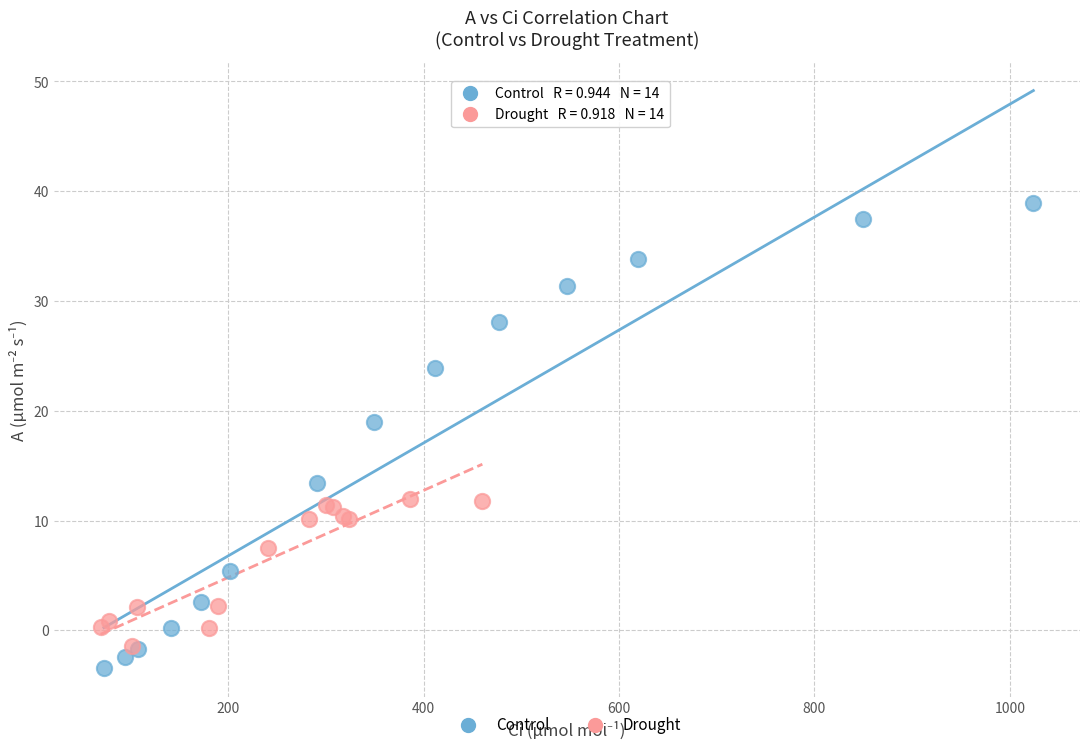

Which series reaches the maximum Y coordinate?

Control